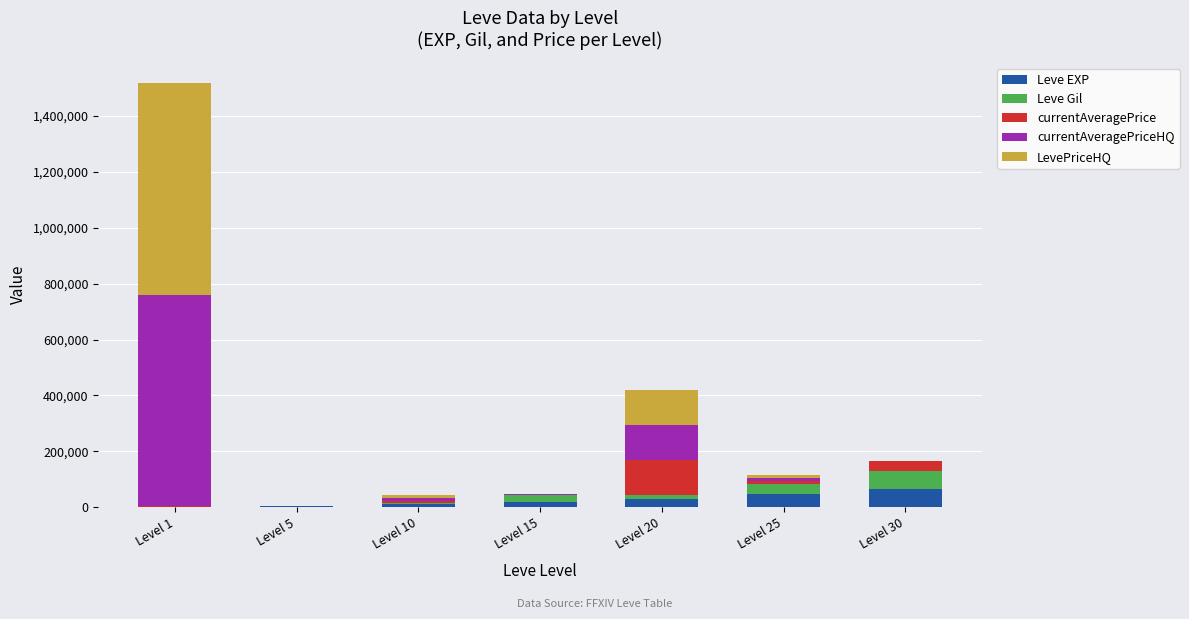

At which category is the sum across all series the highest?

Level 1